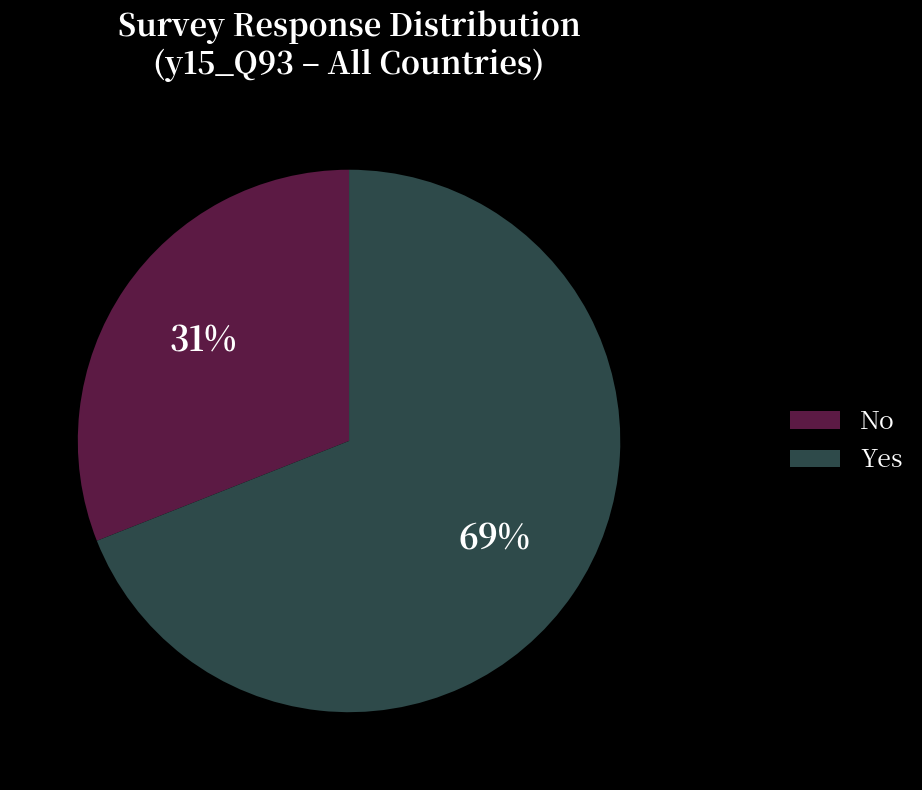

To the nearest percent, what is the difference between the largest and smallest slice percentages?

38%